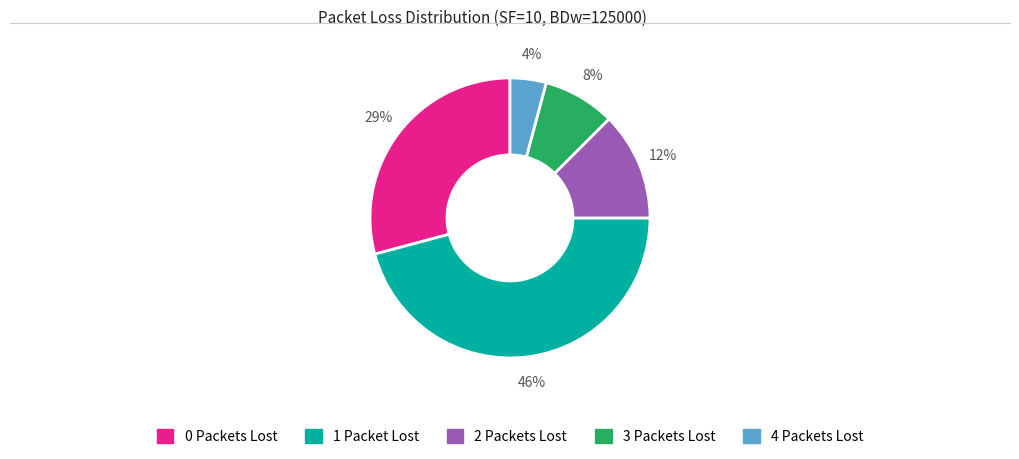

To the nearest percent, what is the average slice percentage?

20%